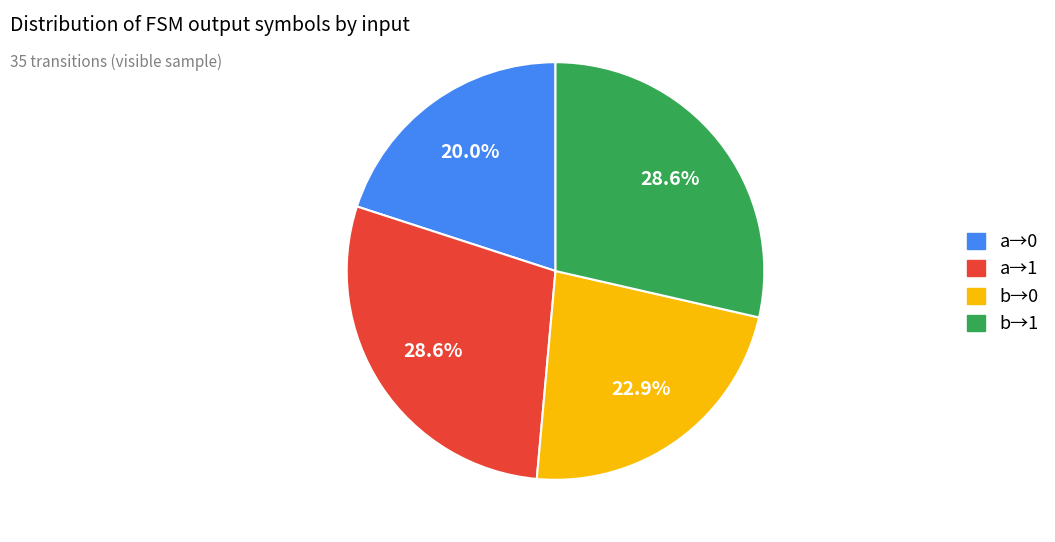

How many slices are in this pie chart?

4